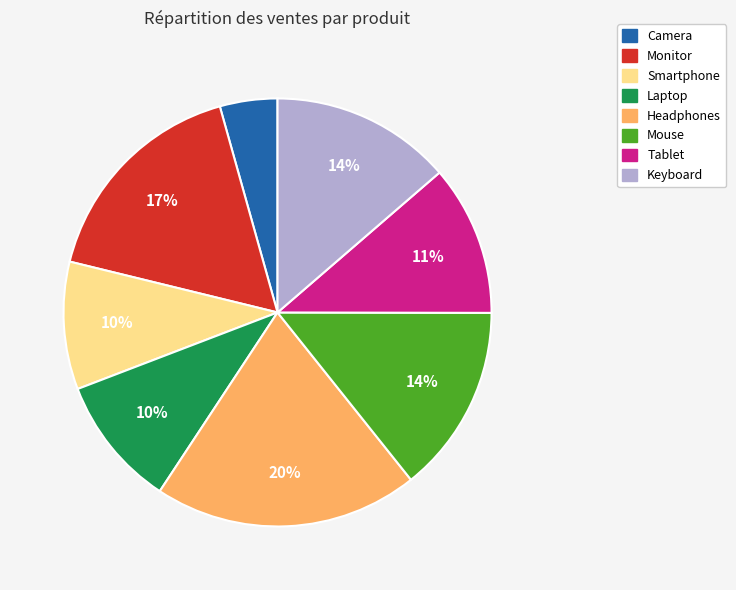

Does any single category account for the majority?

No